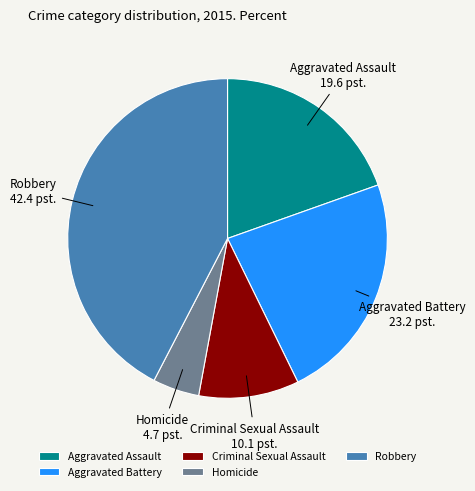

Is it true that Aggravated Battery is 14% of the pie?

False